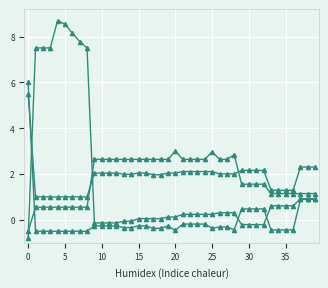

What is the label of the 2nd point from the right?

38